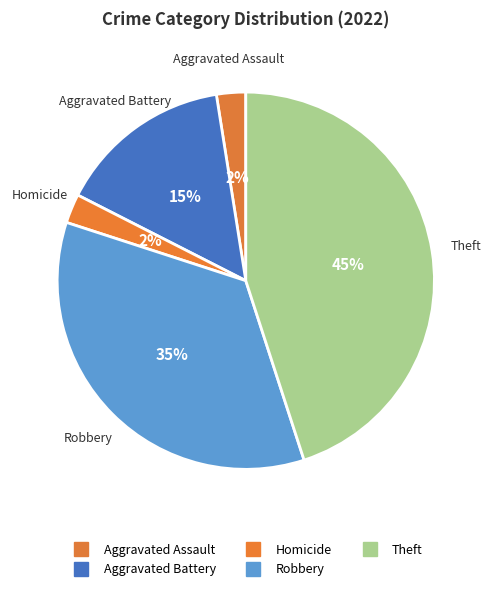

Count the number of slices in the pie.

5